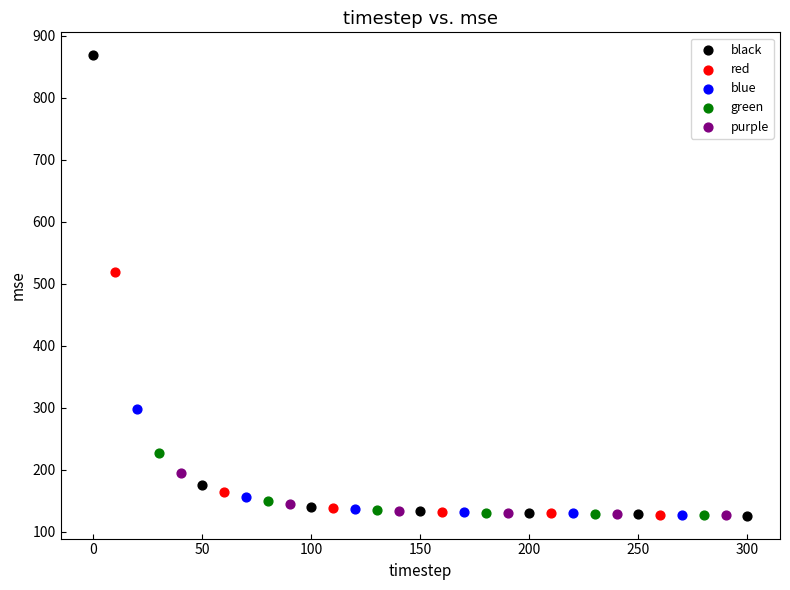

Which series reaches the maximum Y coordinate?

black